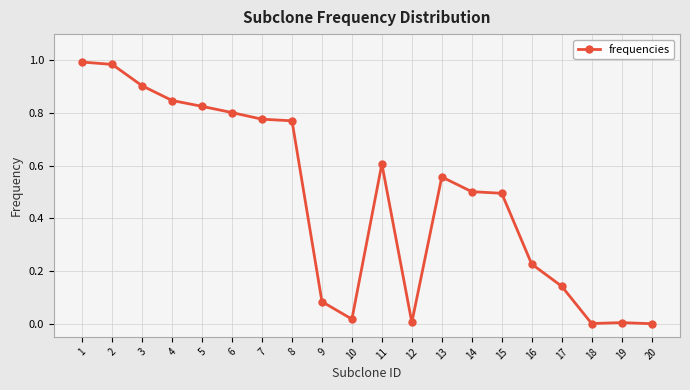

Between 10 and 14, which is larger?

14